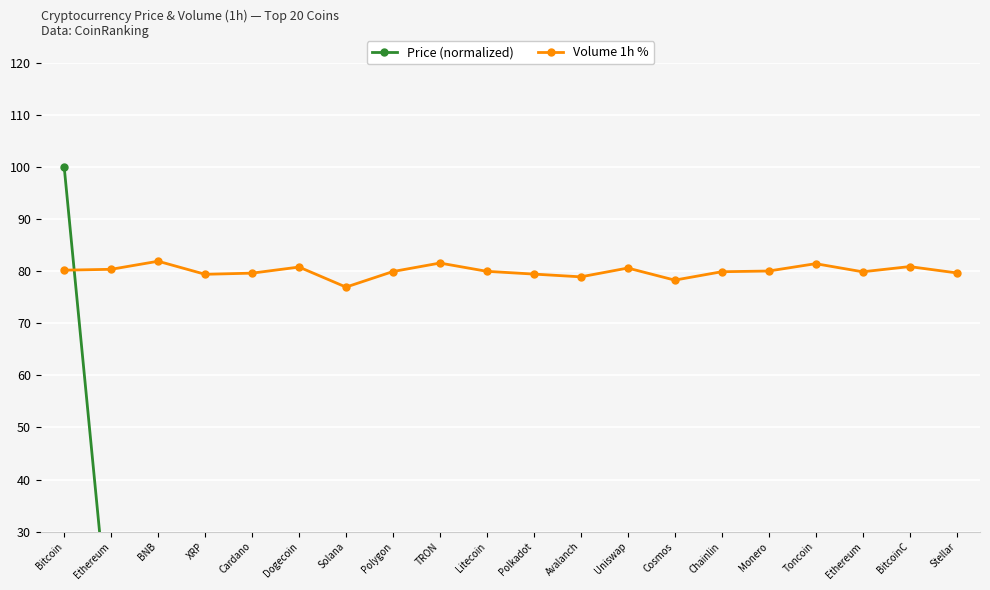

The value of Volume 1h % at Uniswap is 114.2. True or false?

False